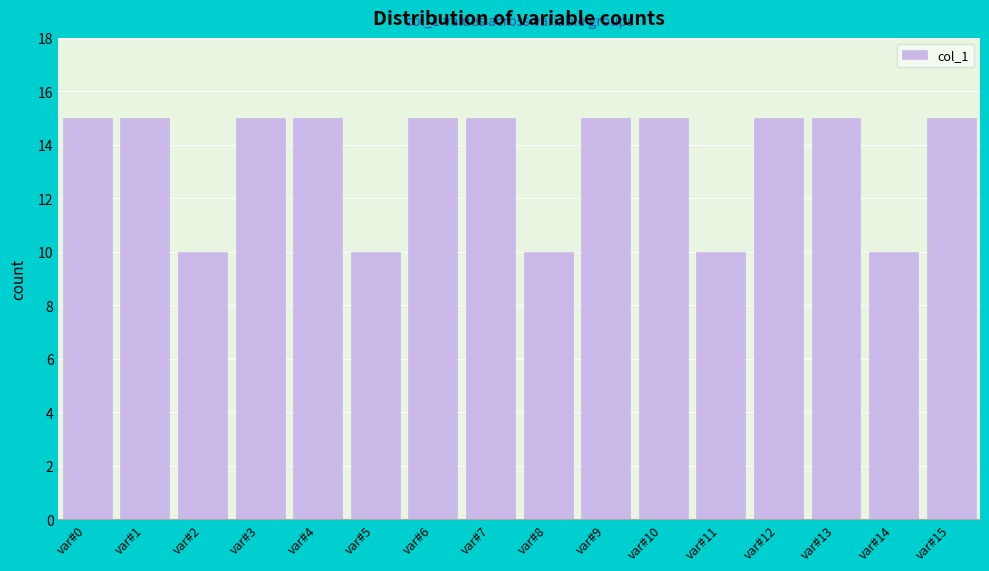

Reading left to right, list all the values displayed in this chart.

15	15	10	15	15	10	15	15	10	15	15	10	15	15	10	15